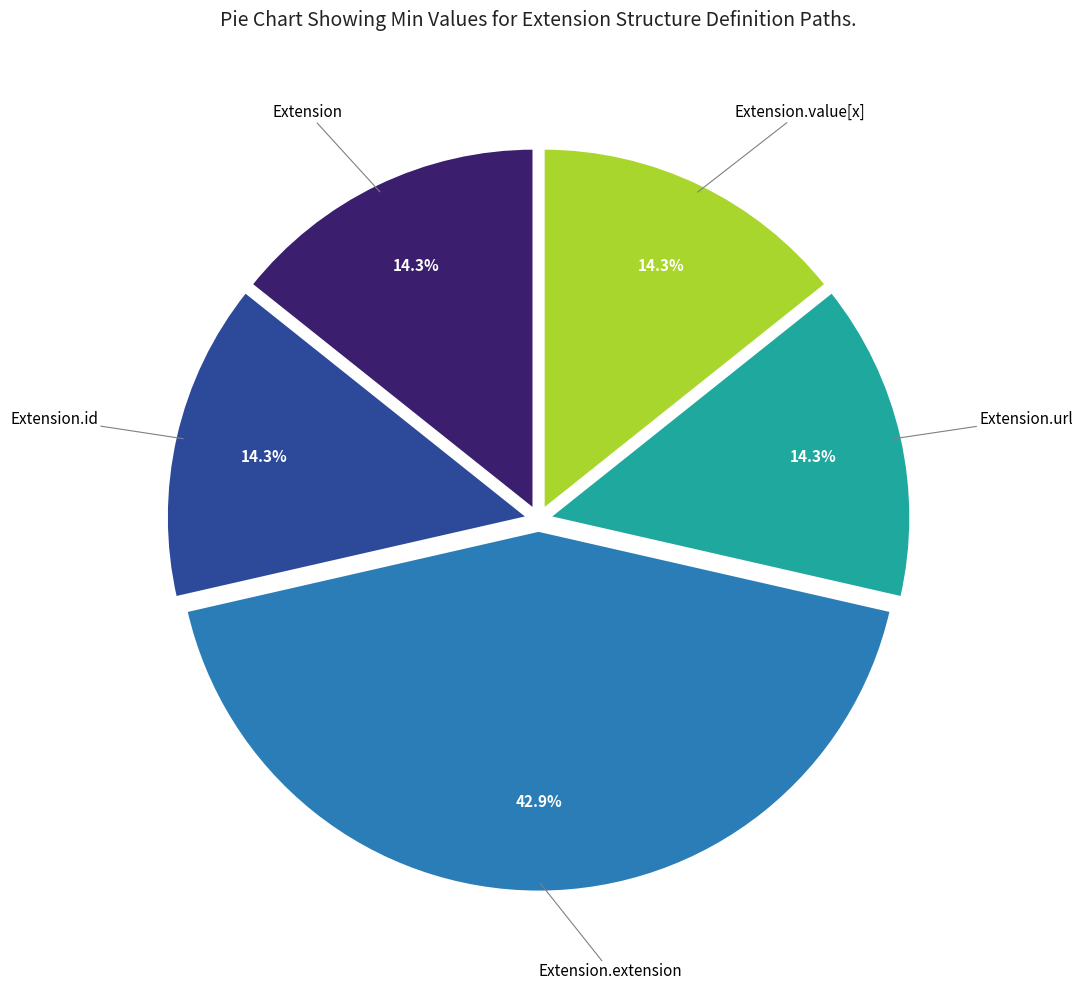

Is there any slice that represents more than half of the pie?

No